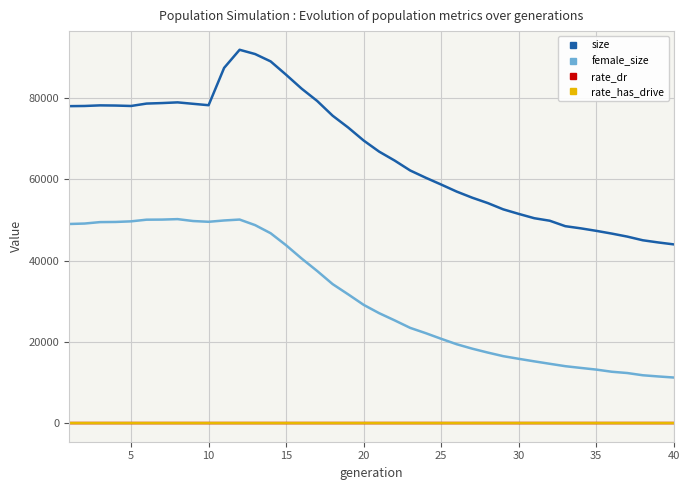

At how many categories does at least one series exceed 6447?

40